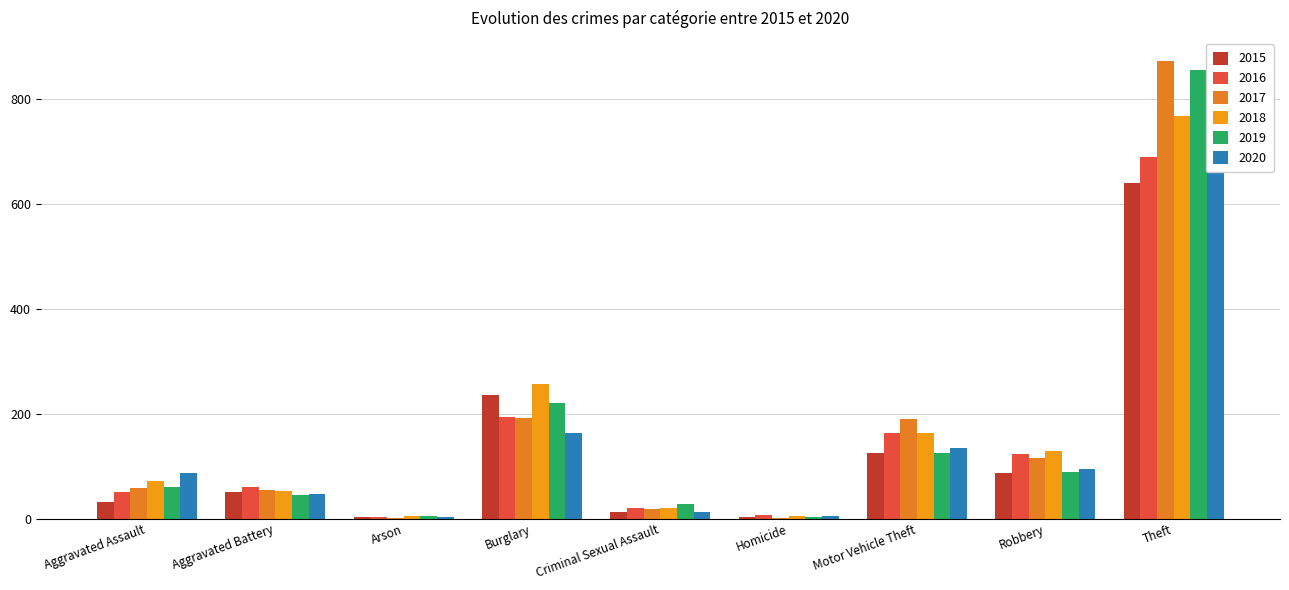

What is the label of the 4th bar from the right?

Homicide